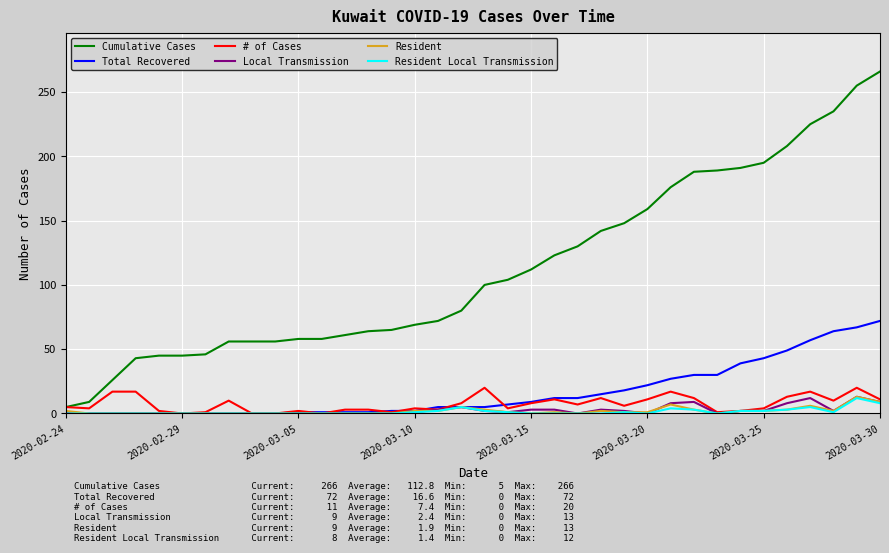

What is the maximum value for # of Cases?

20